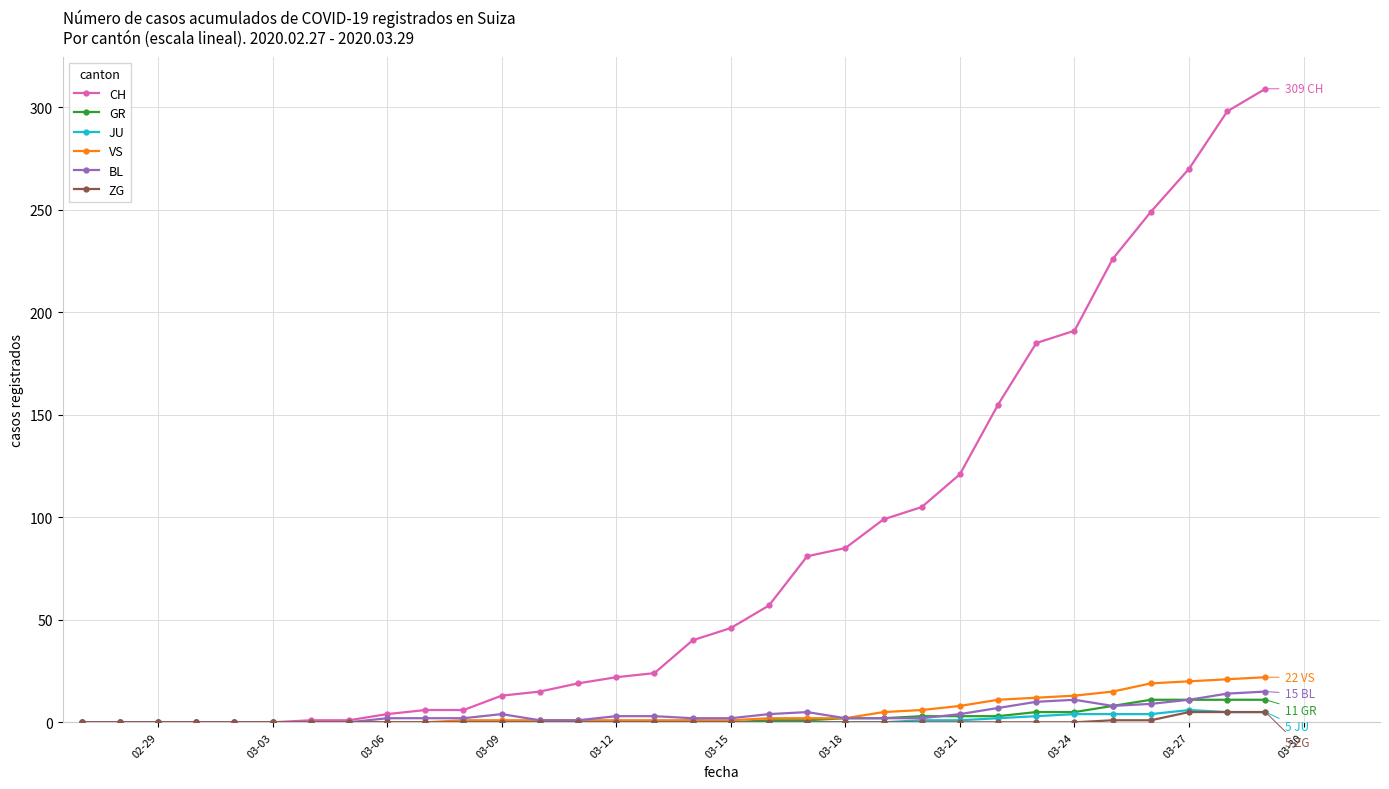

Which series has the largest total across all categories?

CH